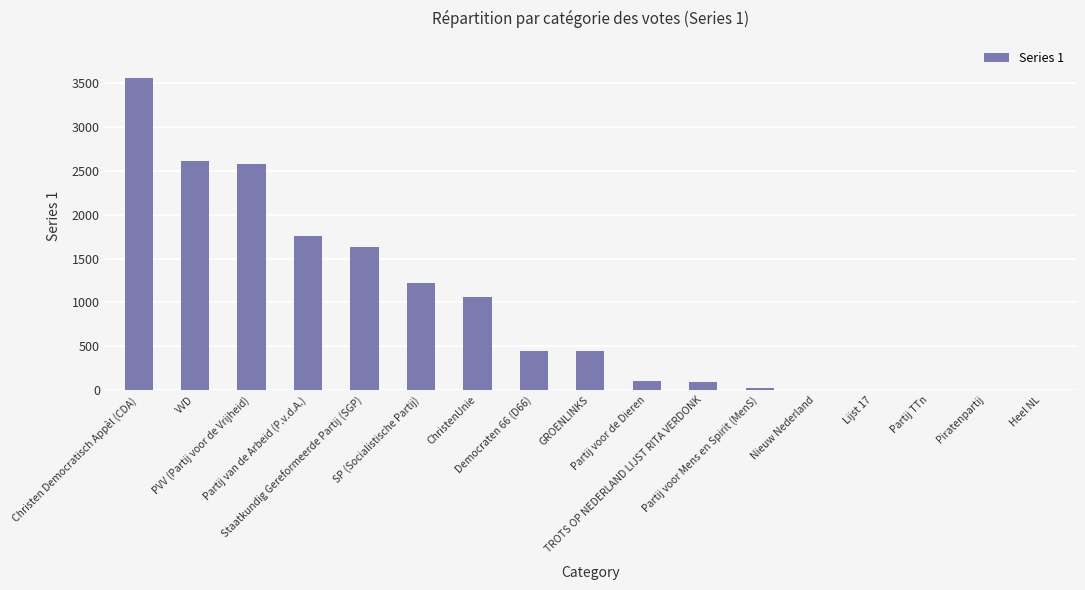

What value does the data have at ChristenUnie?

1064